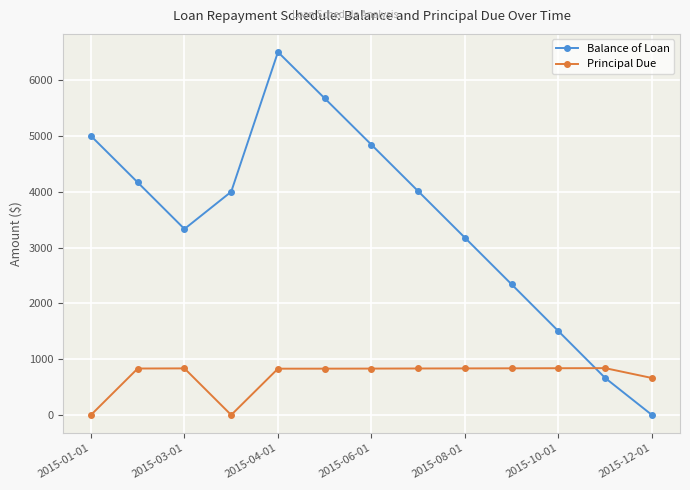

Rank the series by their average value, from lowest to highest.

Principal Due, Balance of Loan